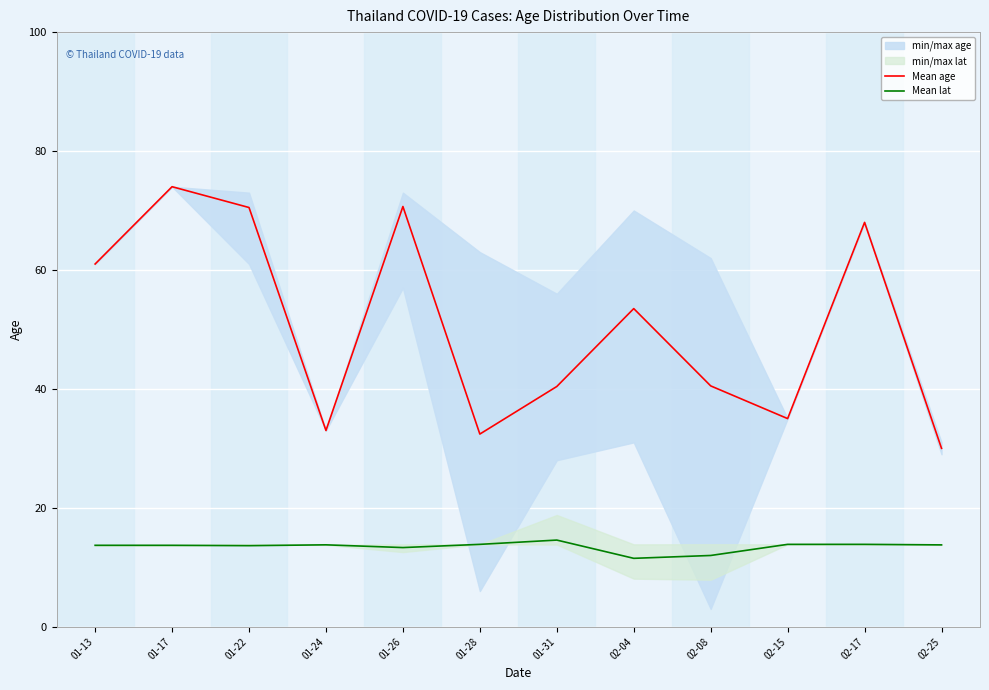

Which has a higher value, 02-08 or 01-17?

01-17